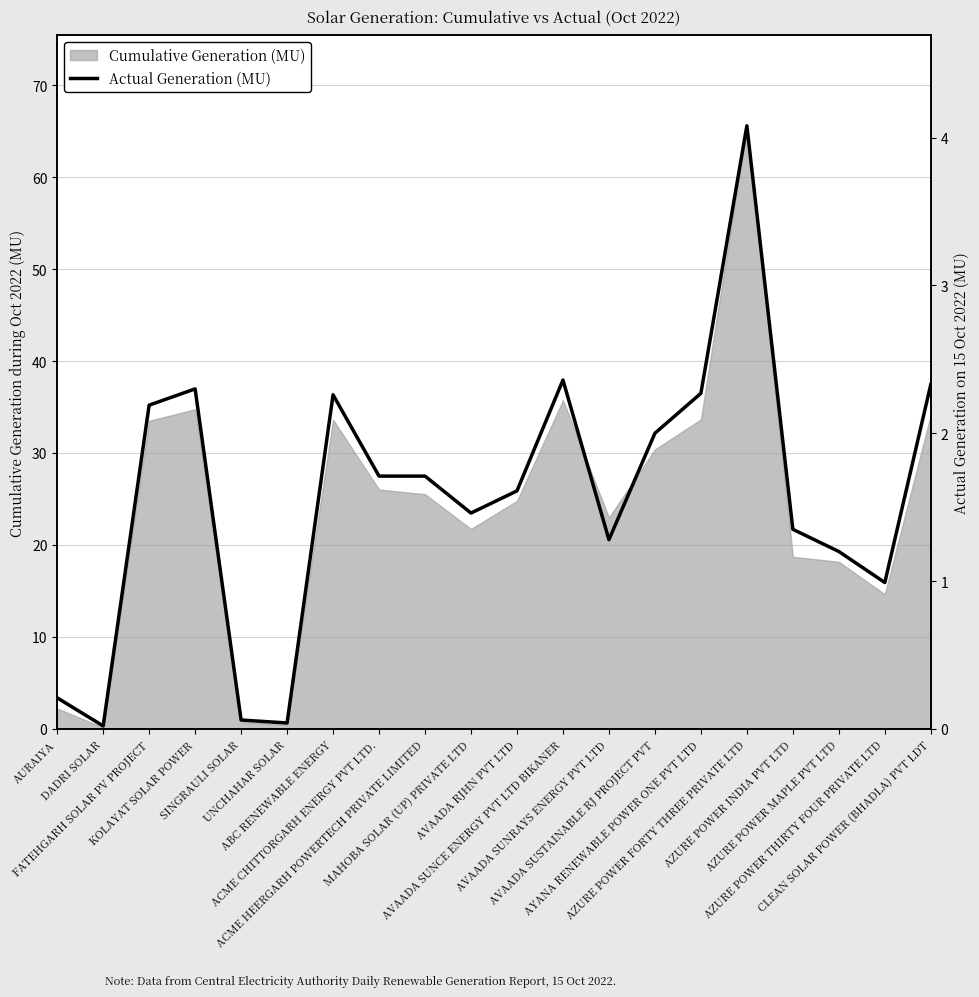

Which has a higher value, FATEHGARH SOLAR PV PROJECT or KOLAYAT SOLAR POWER?

KOLAYAT SOLAR POWER